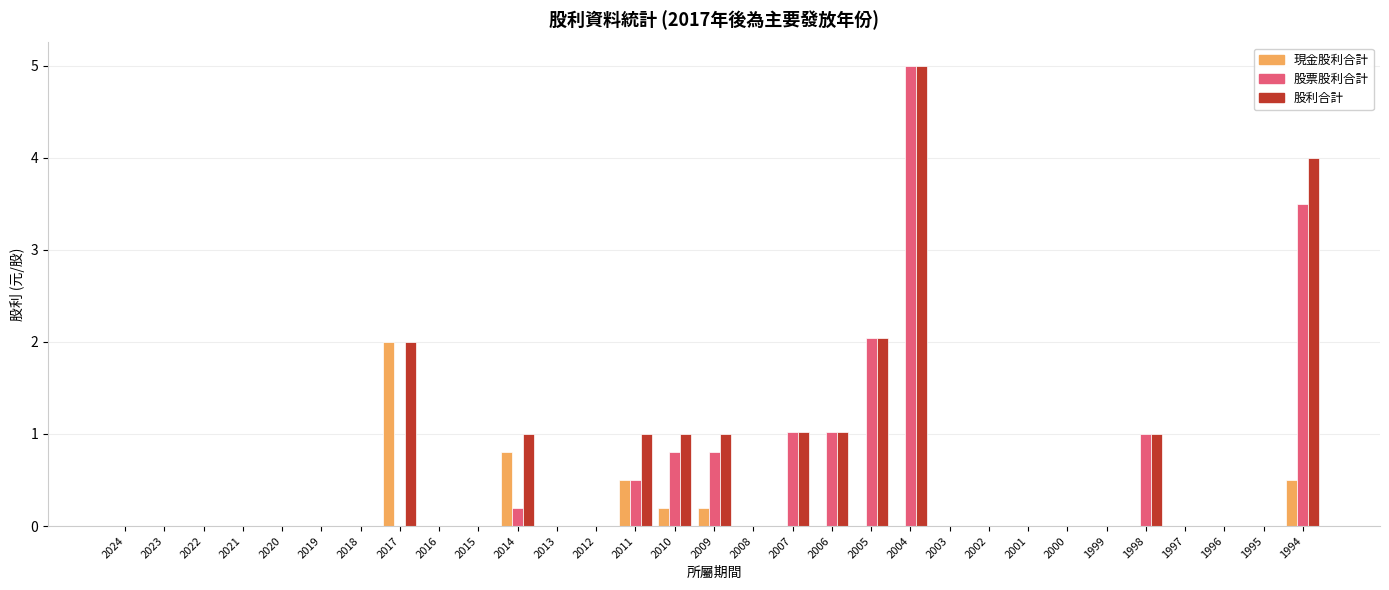

Is it true that 股利合計 equals 2.2 at 2016?

False